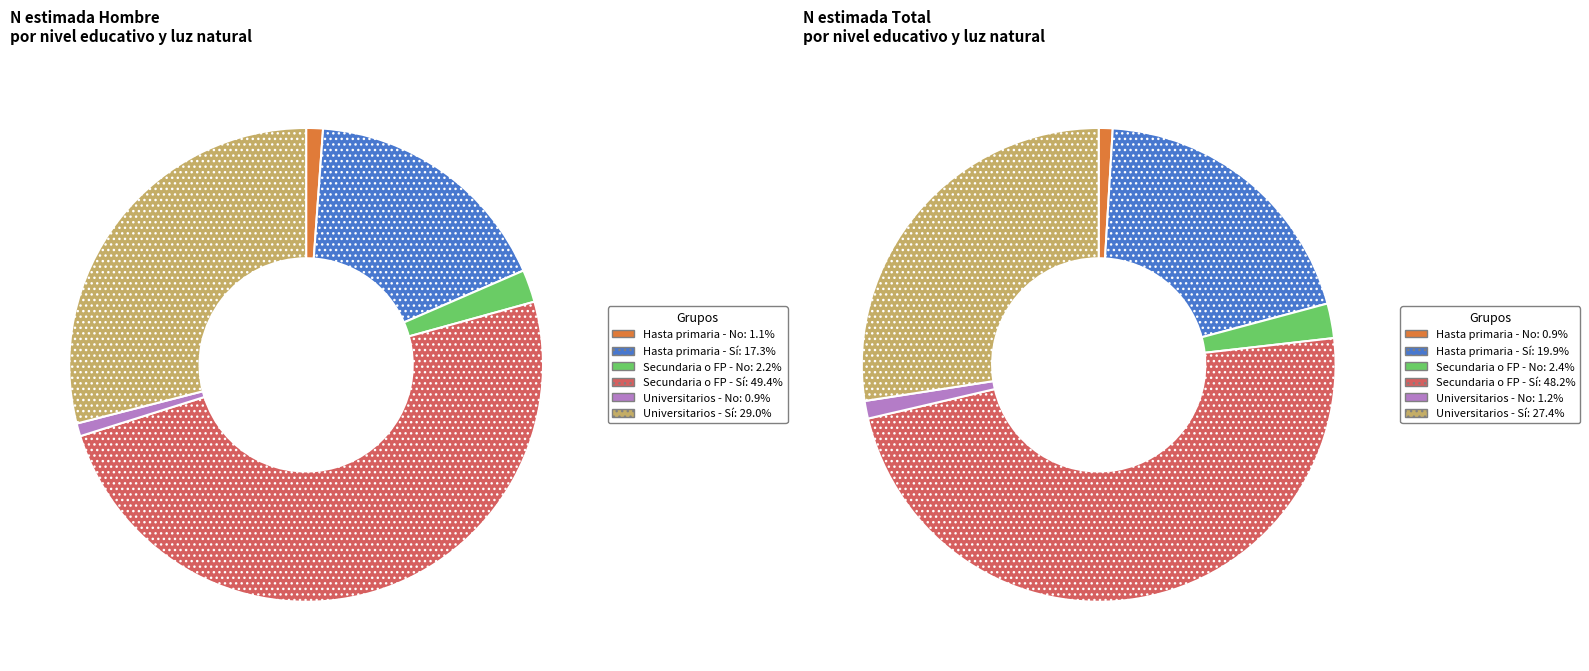

Is it true that Hasta primaria - Sí is 17% of the pie?

True